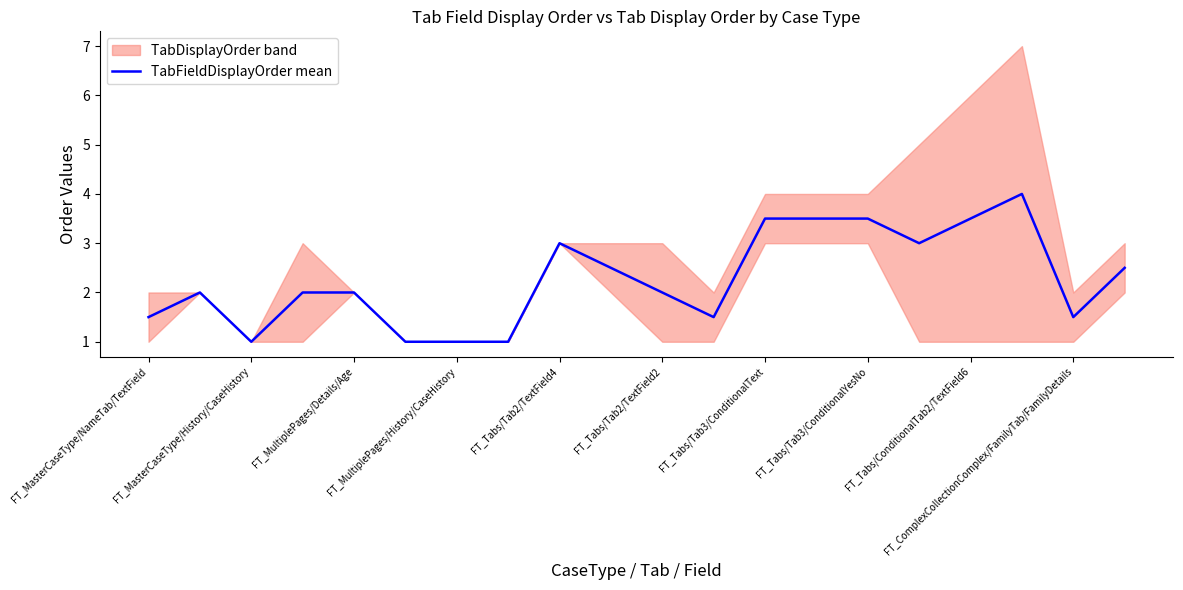

True or false: there are more than 1 points higher than both neighbors.

True